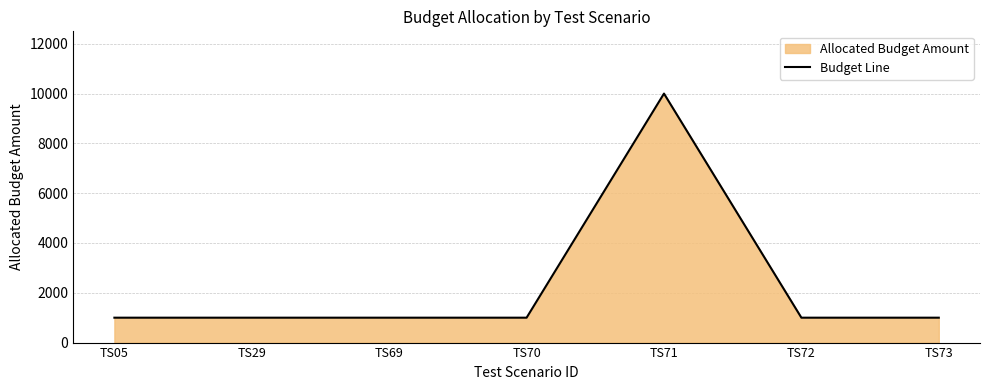

At which category does the data reach its first local peak?

TS71